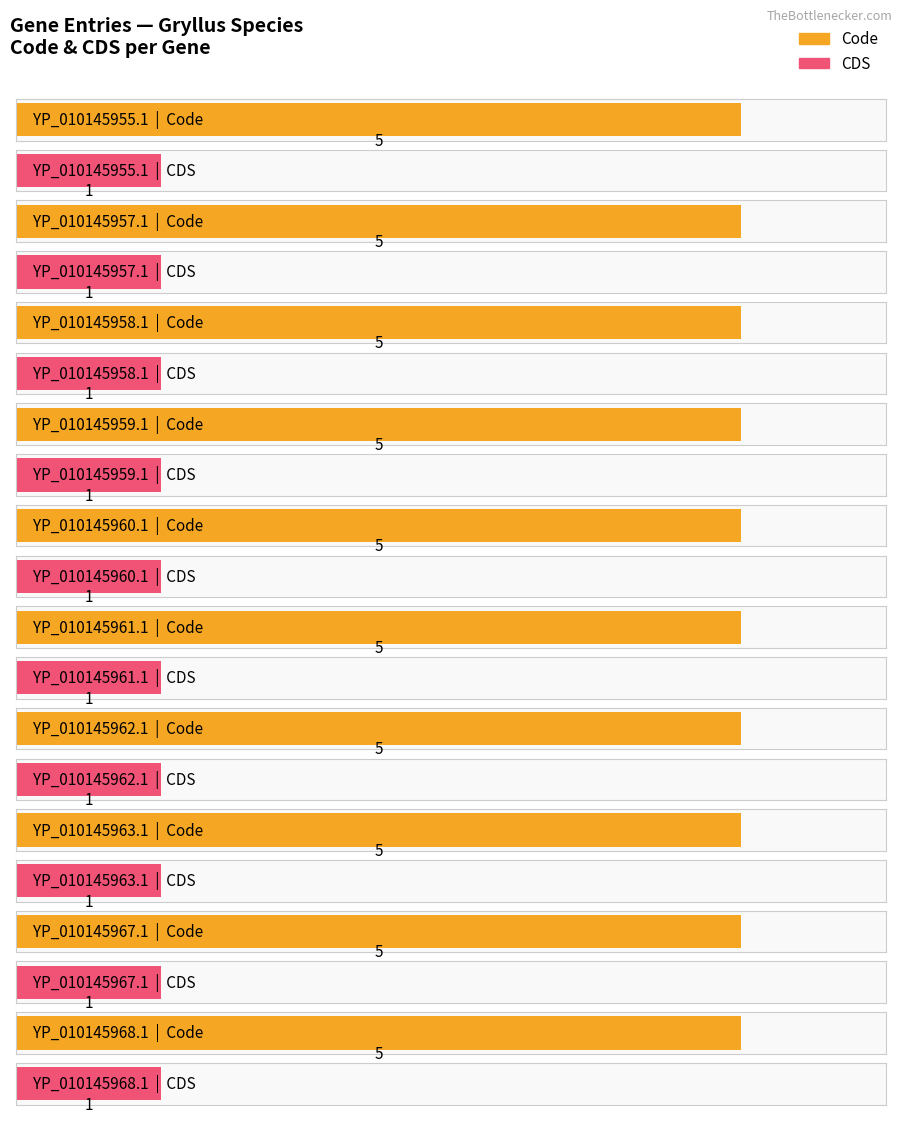

What is the difference between the highest and lowest values at YP_010145963.1?

4